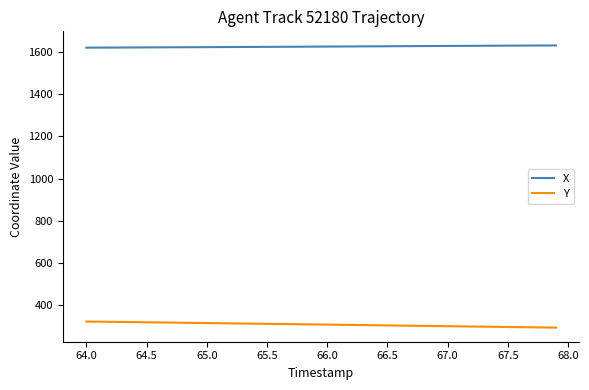

Rank the series by their average value, from highest to lowest.

X, Y